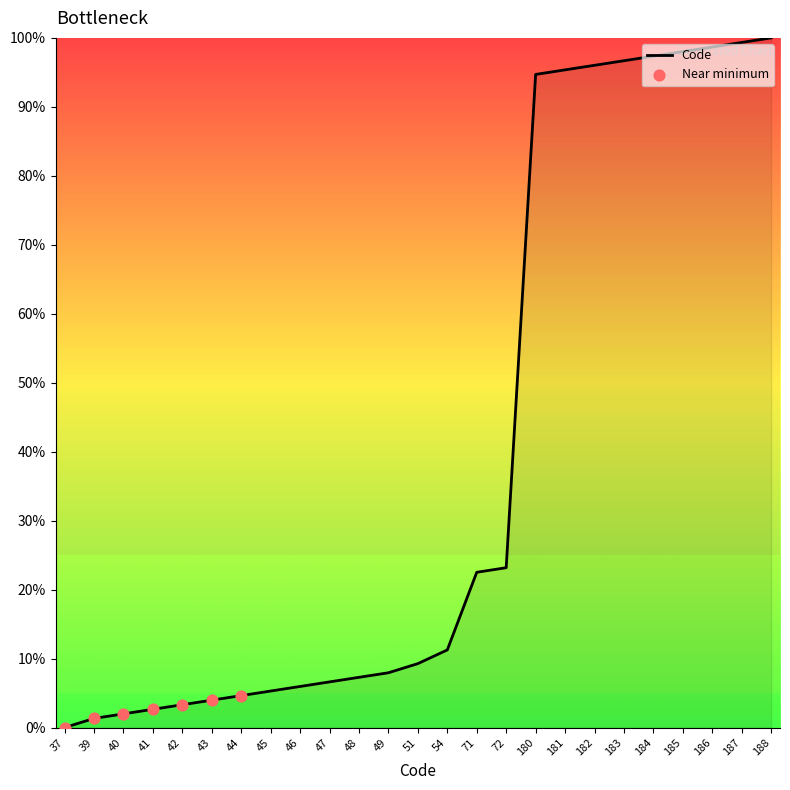

What is the change in value from 181 to 183?

+1.3